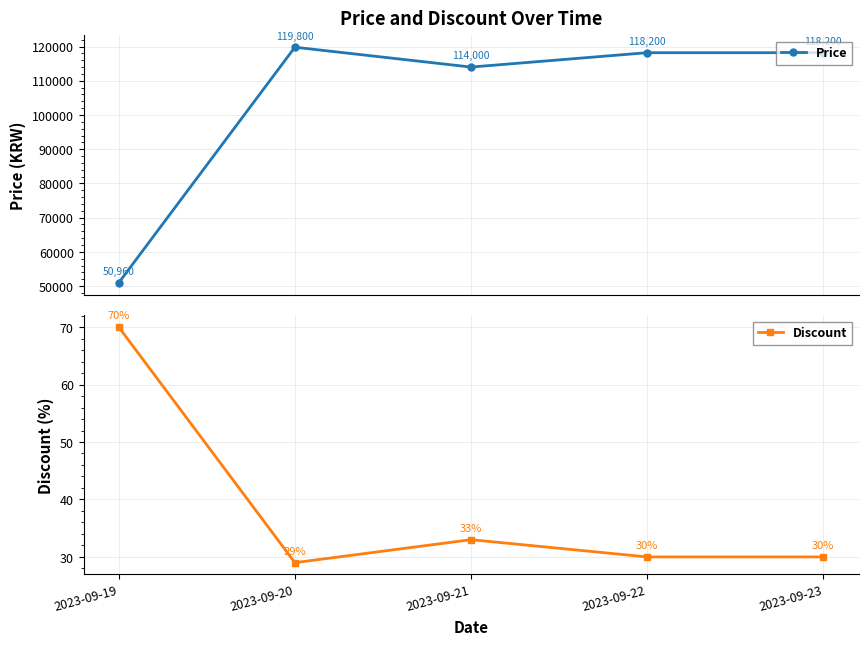

How many lines are shown in the chart?

2